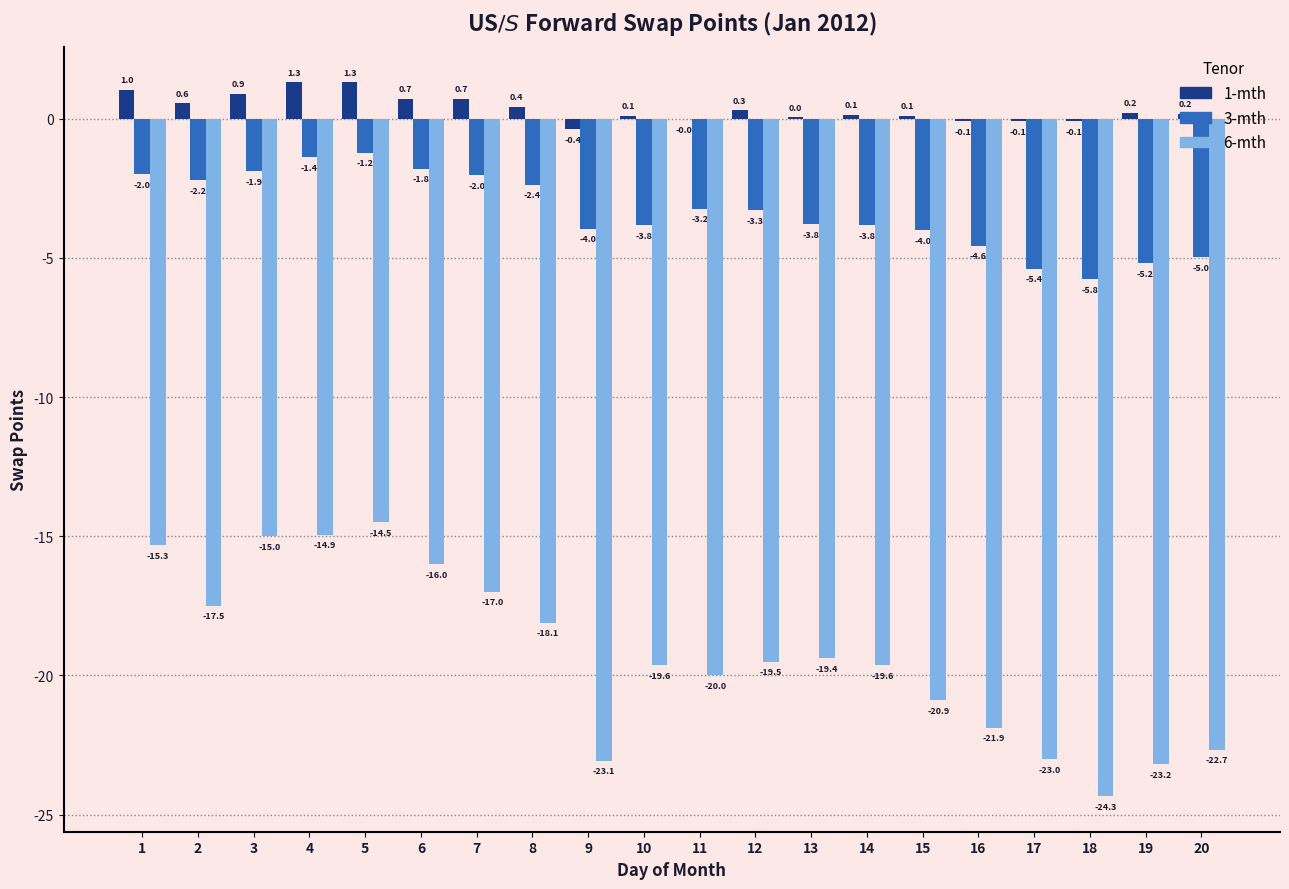

At which label is 3-mth closest to -3?

11